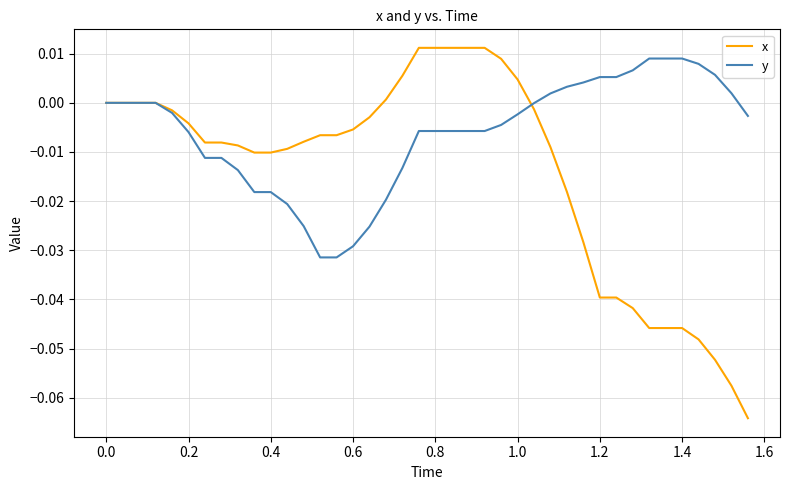

How many lines are shown in the chart?

2